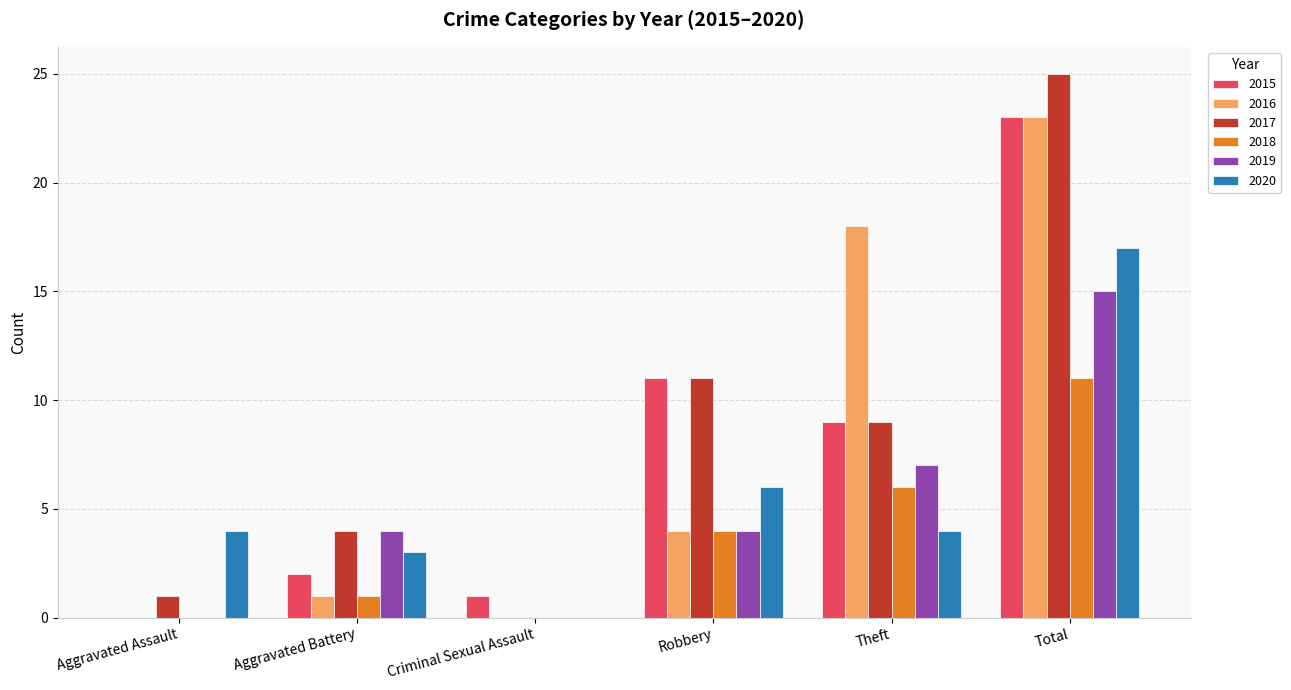

Which series changed the most between Aggravated Assault and Aggravated Battery?

2019